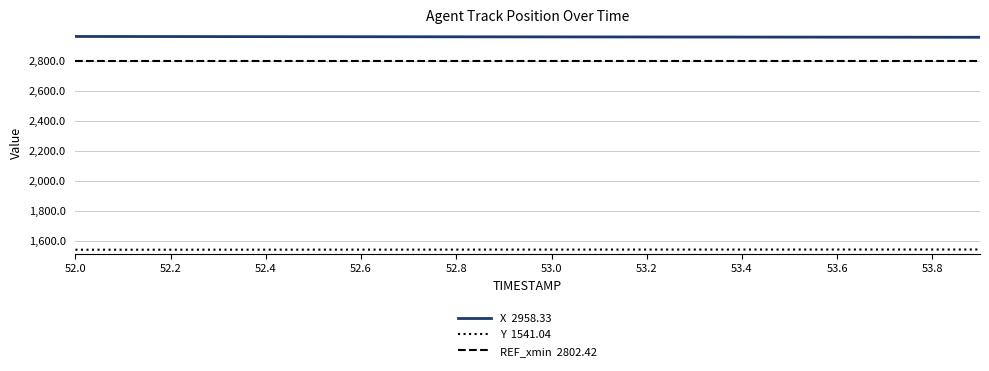

Does the chart display data point markers on the line(s)?

No